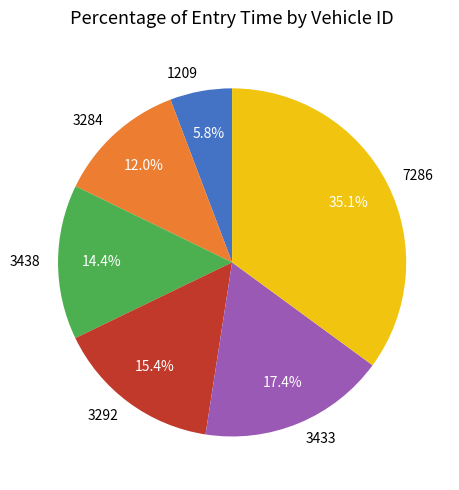

How many slices are in this pie chart?

6